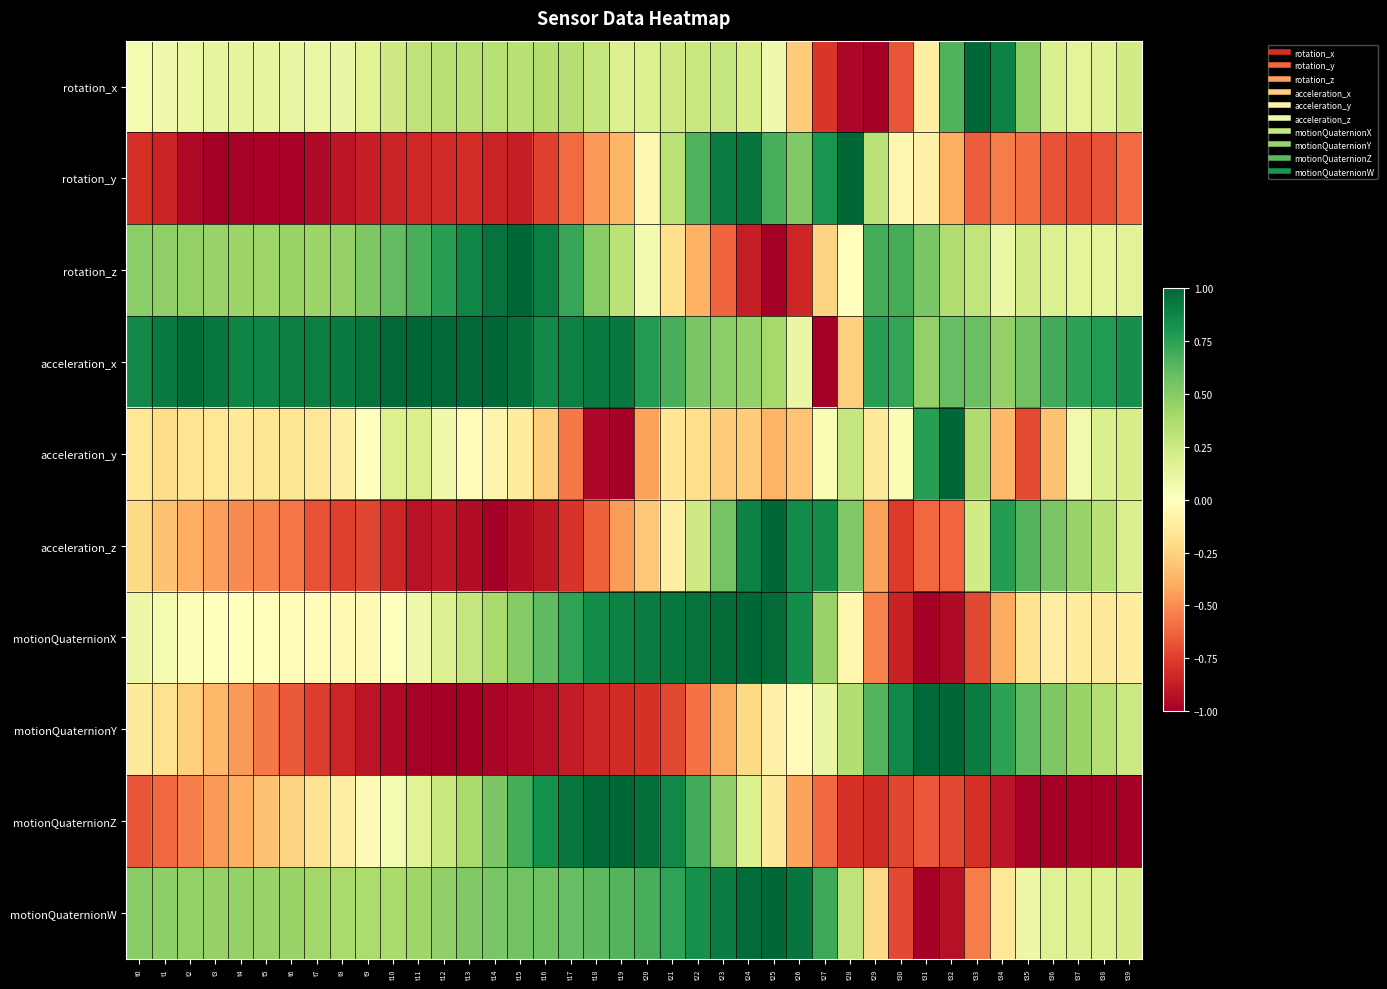

How many series are shown in this chart?

10